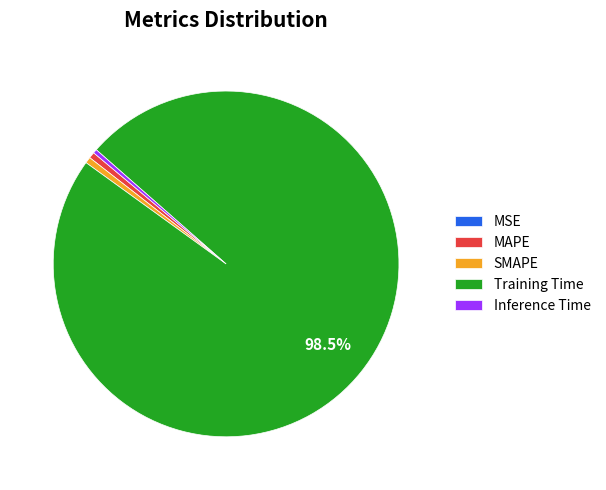

Does any single category account for the majority?

Yes